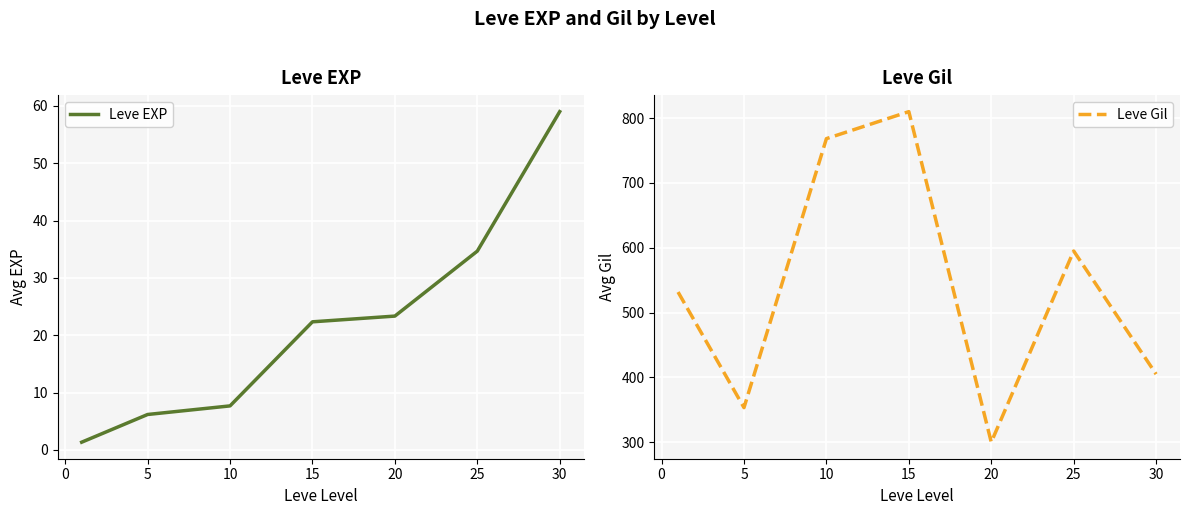

In Leve Gil, how many points are higher than both neighbors (excluding endpoints)?

2